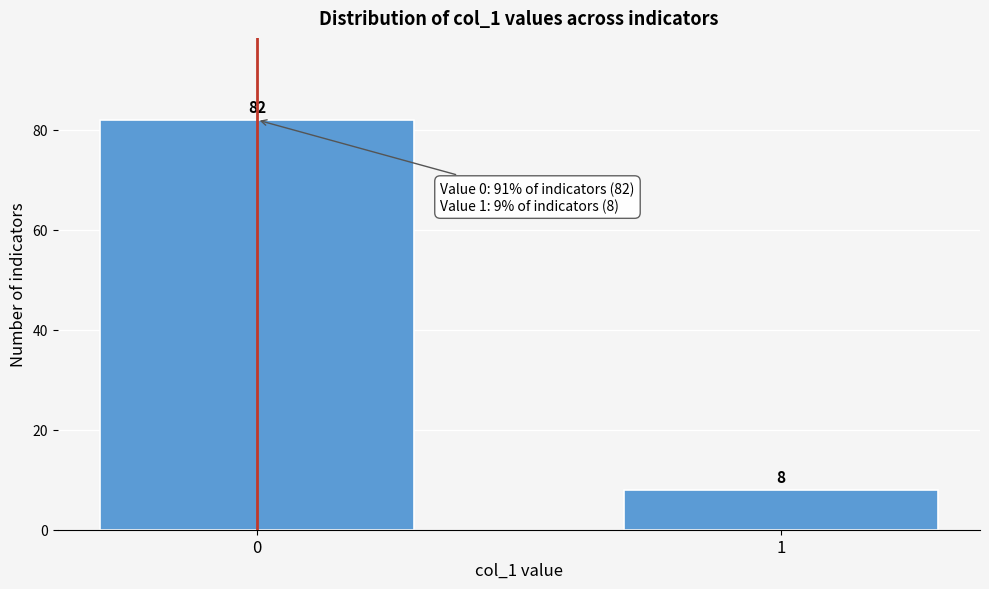

Reading right to left, what are all the values shown in this chart?

8	82